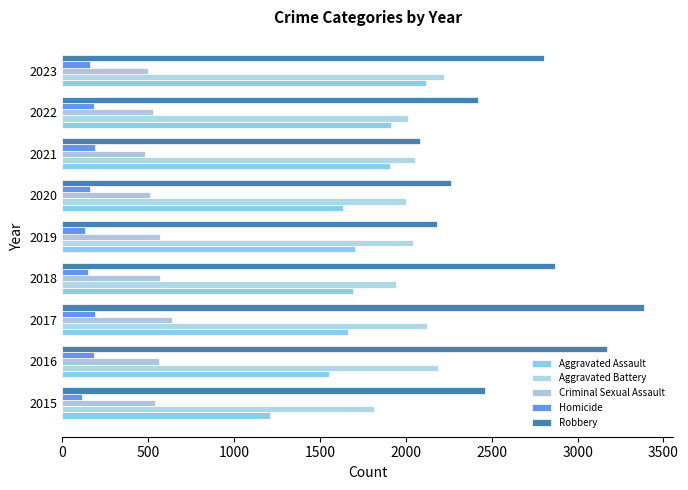

Which series has the largest total across all categories?

Robbery